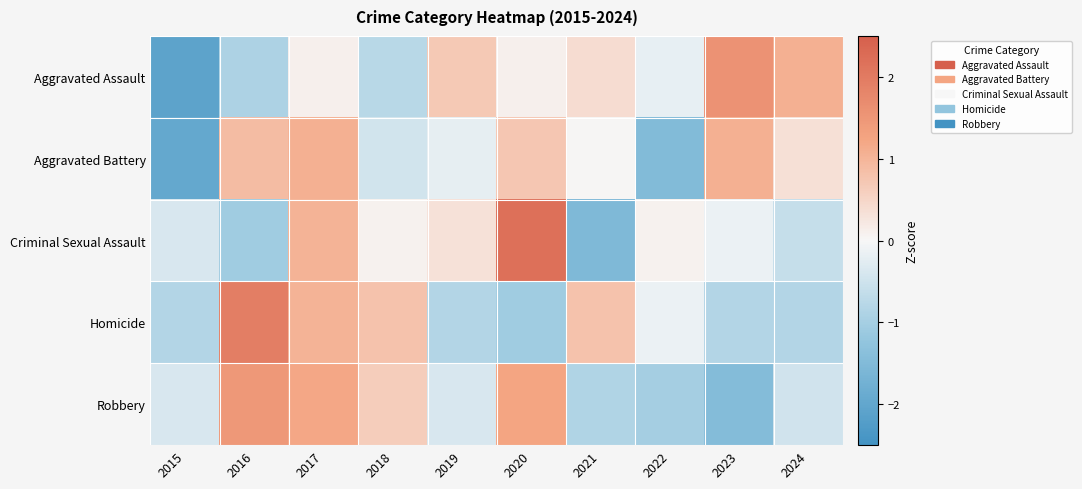

Between 2017 and 2018, which is larger?

2017